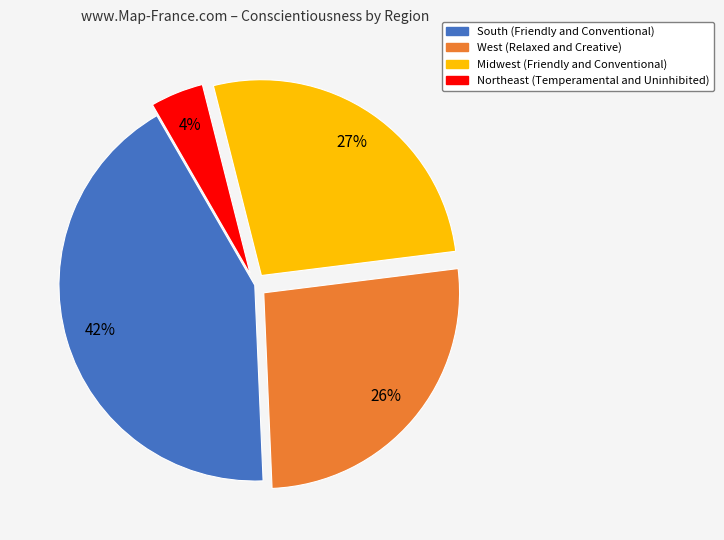

Which category has the biggest portion of the pie?

South